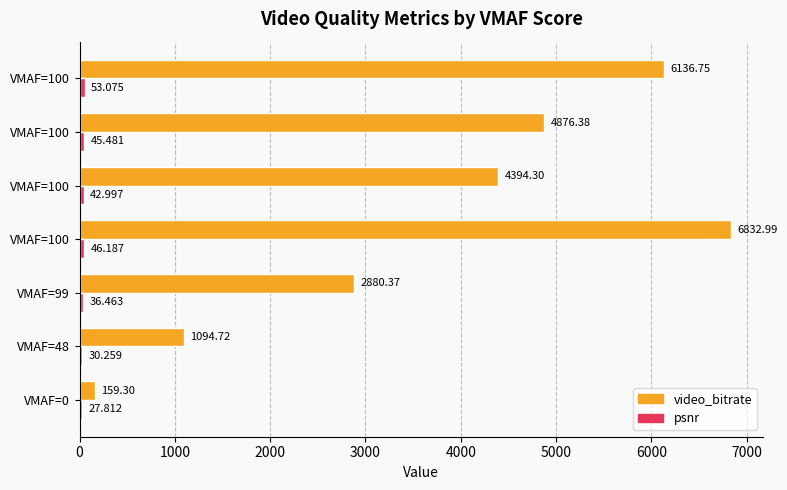

Which series has the largest total across all categories?

video_bitrate